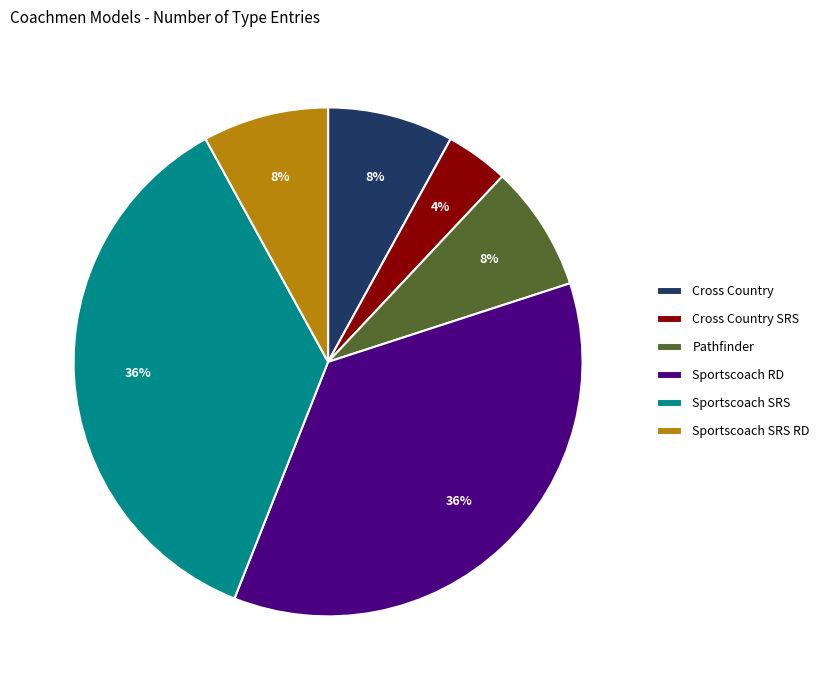

Is it true that Sportscoach RD is 36% of the pie?

True